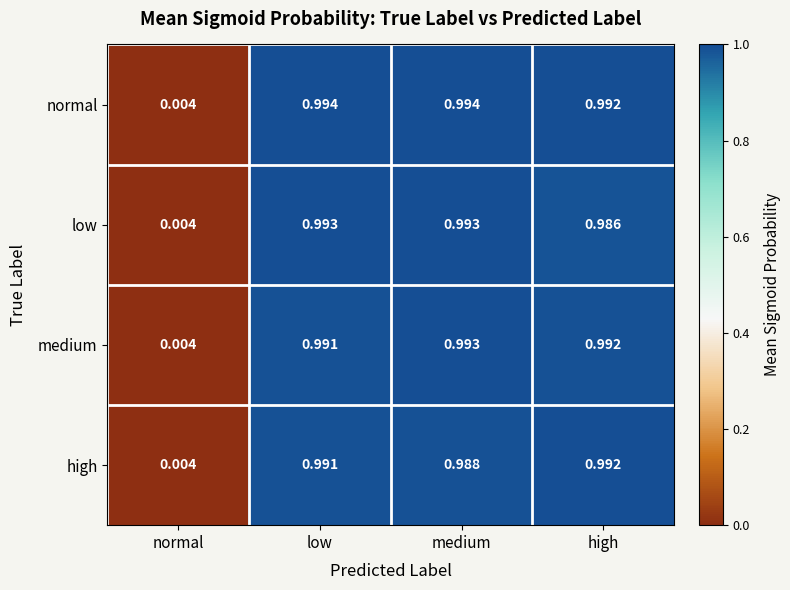

At which label is high closest to 0?

normal